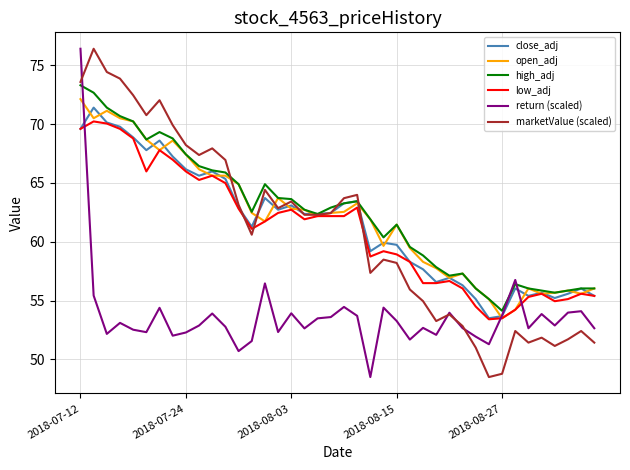

At how many categories does at least one series exceed 51?

40